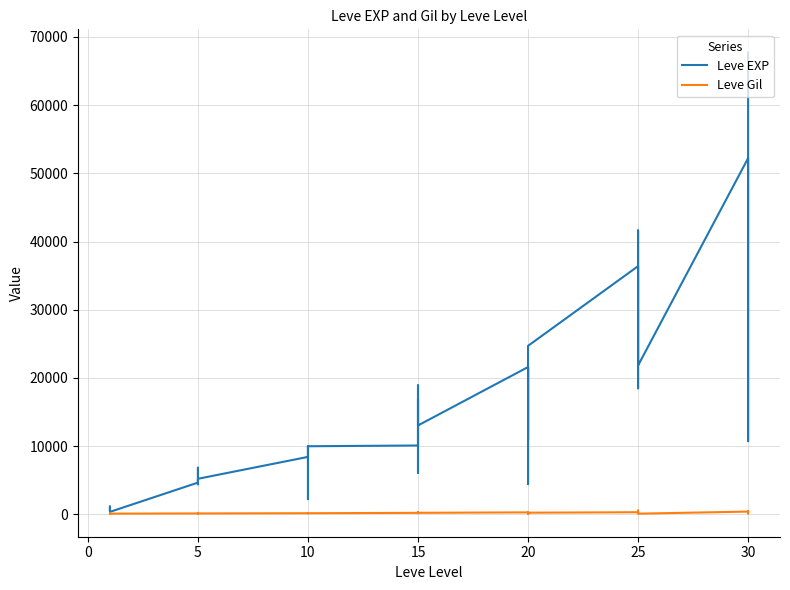

True or false: Leve EXP and Leve Gil intersect in this chart.

False